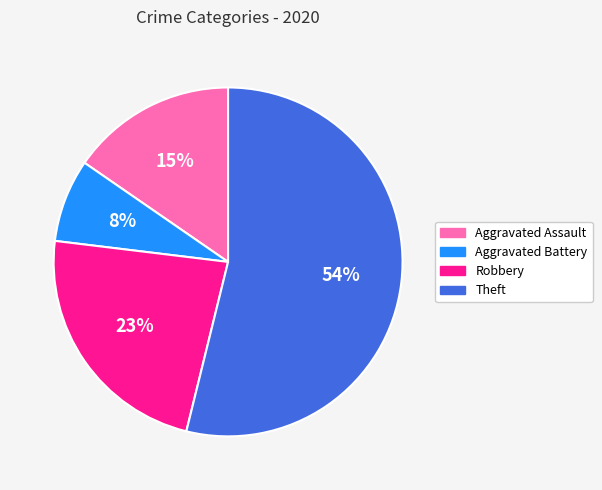

Is it true that Robbery is 23% of the pie?

True